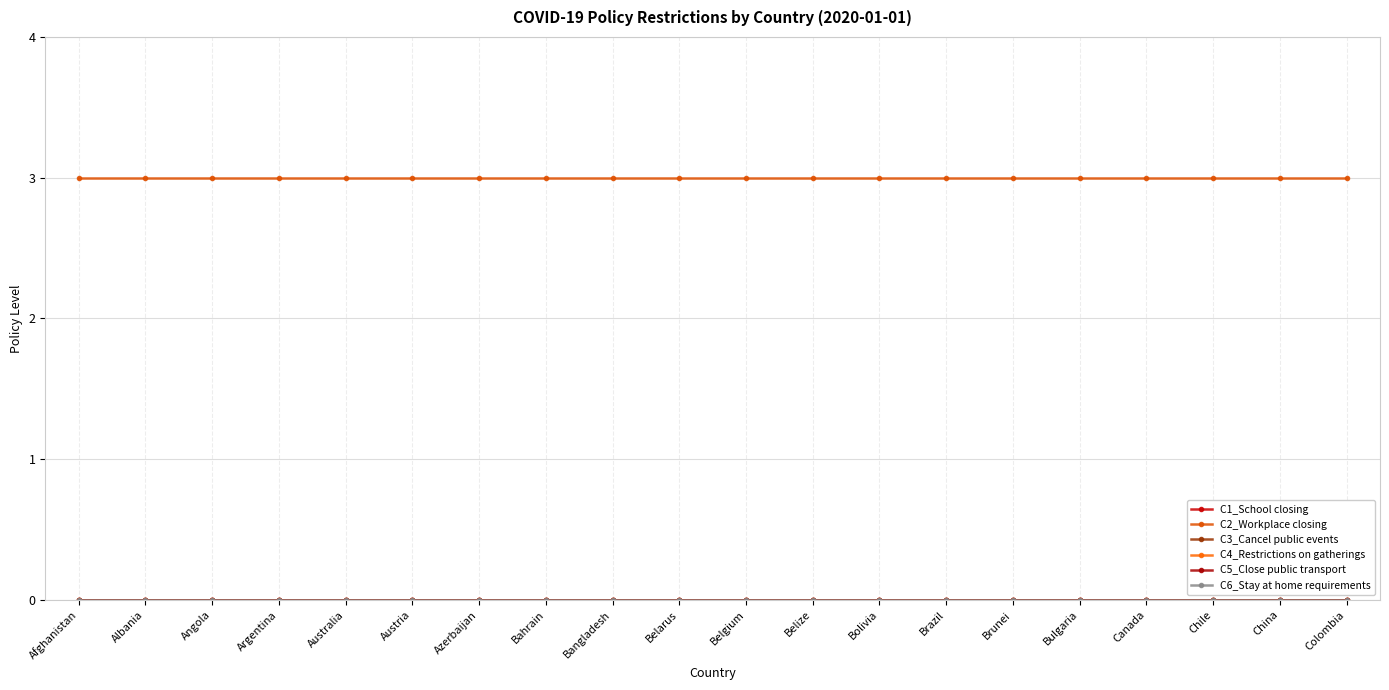

True or false: C5_Close public transport and C2_Workplace closing cross at least once.

False